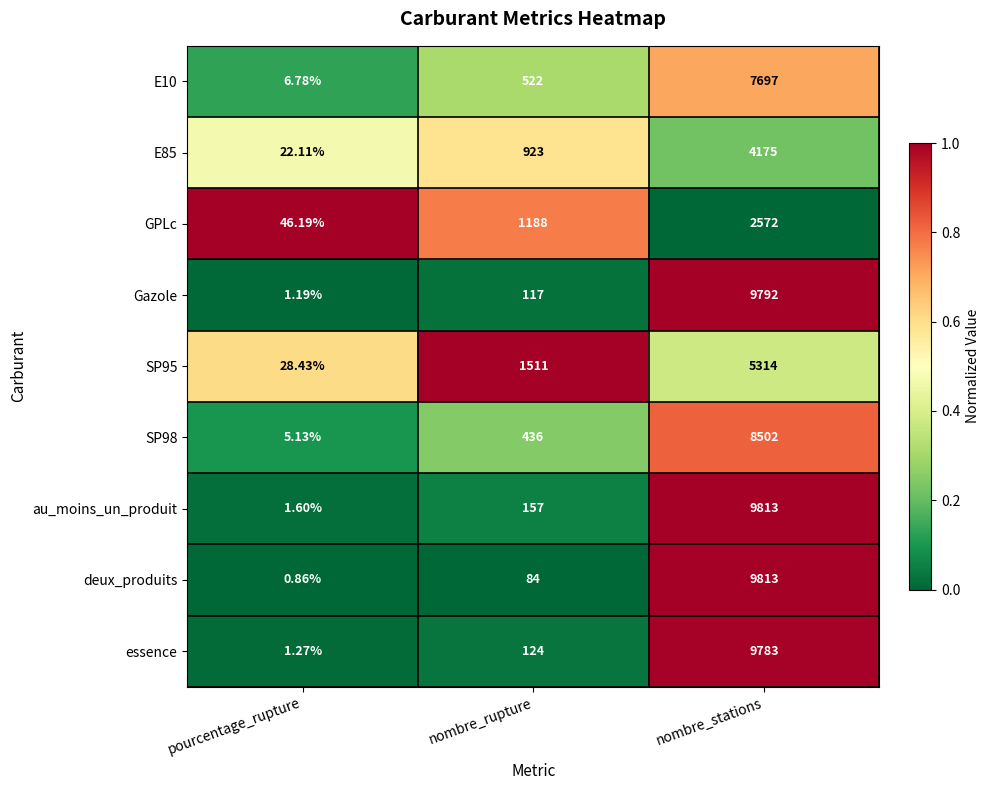

Which series has the widest spread of values?

deux_produits